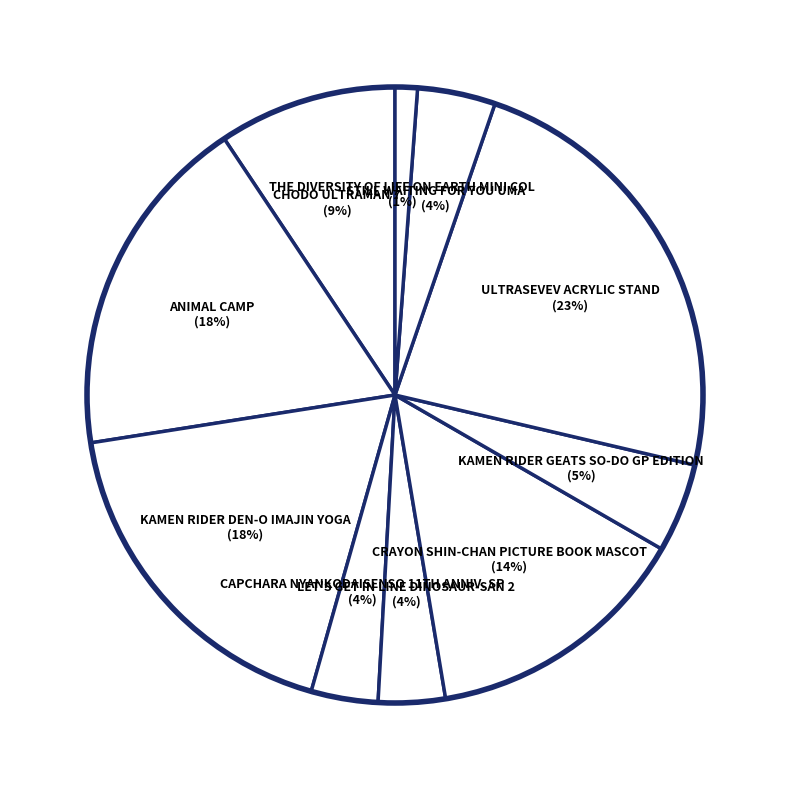

Which slice is the smallest?

THE DIVERSITY OF LIFE ON EARTH MINI COL